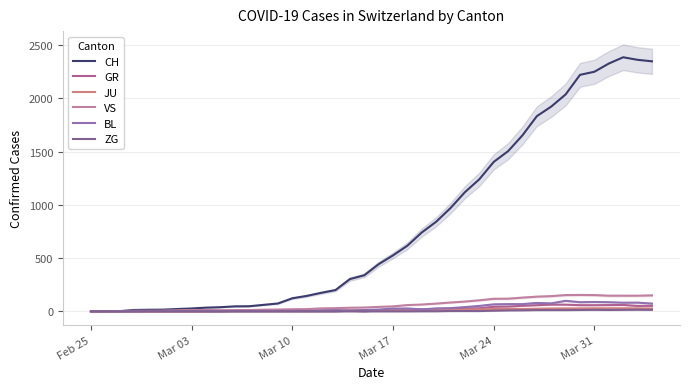

Which series has the largest range (max minus min)?

CH